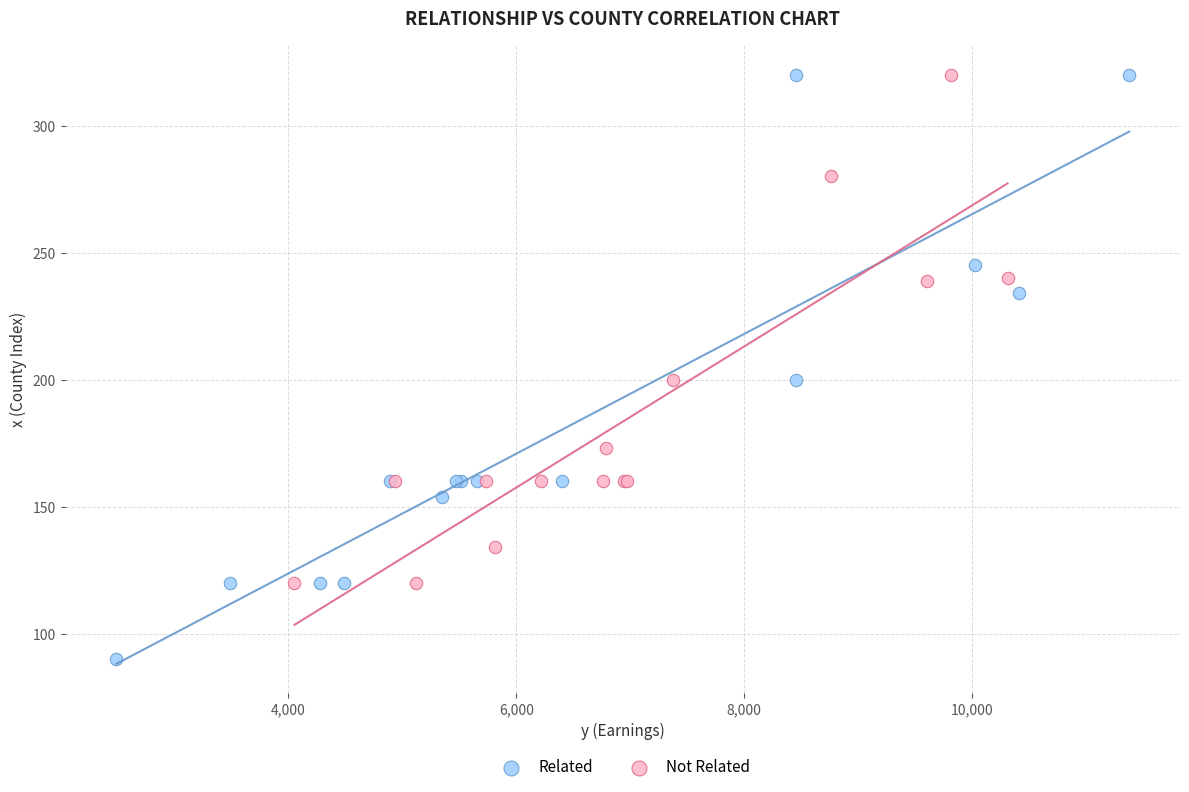

Which series has the widest spread of Y values?

Related